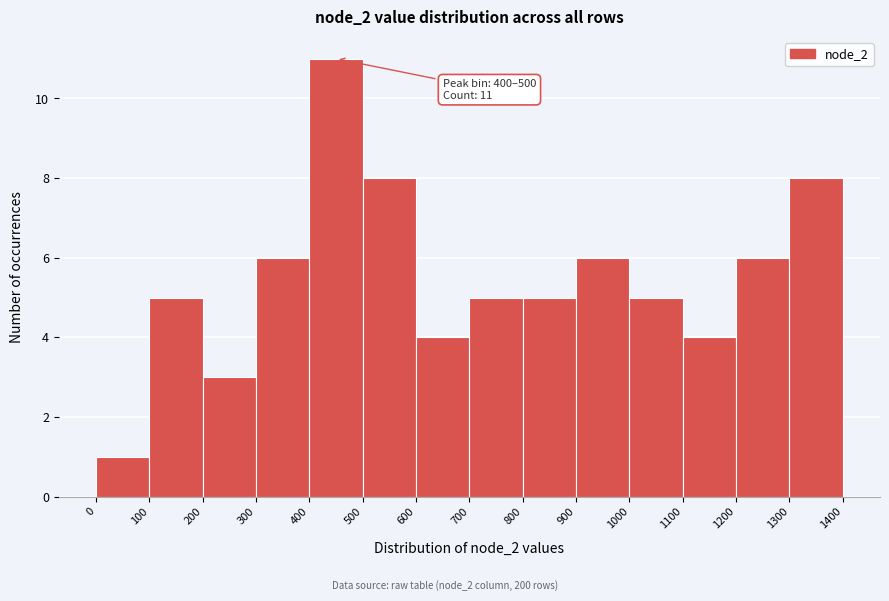

Which range on the x-axis has the tallest bar?

400 to 500